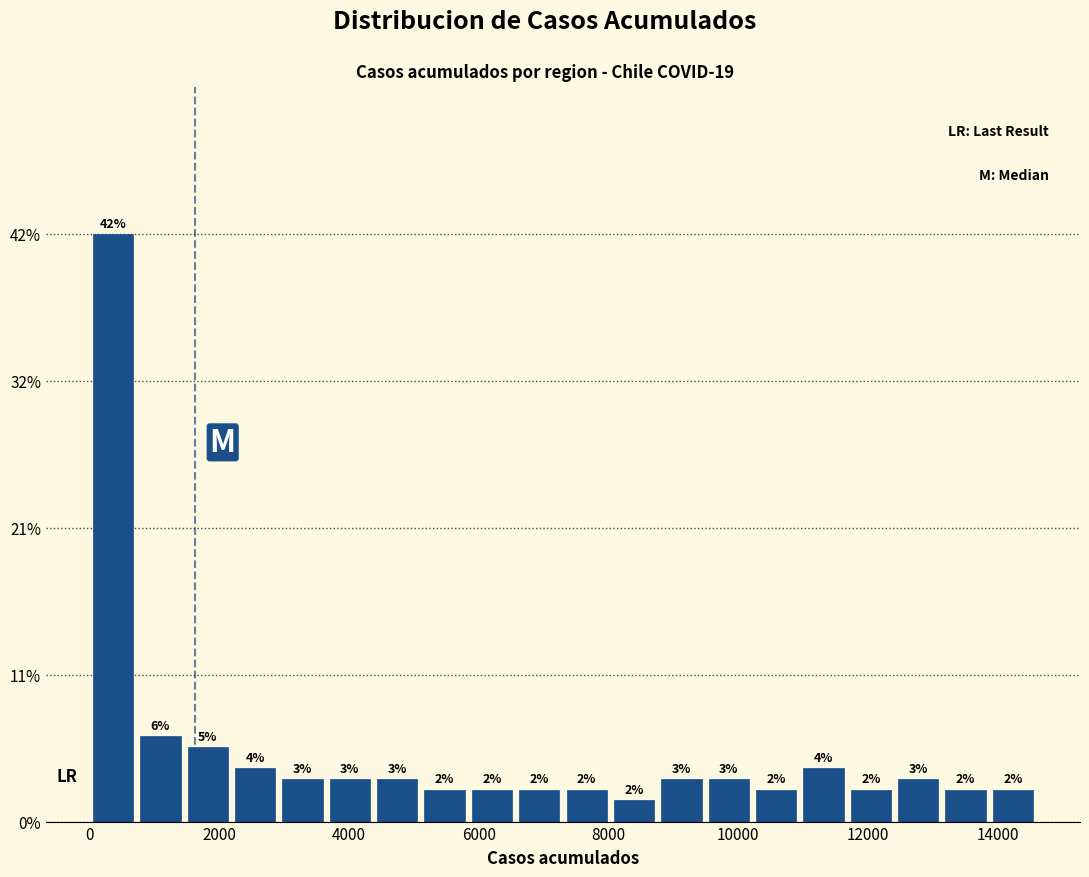

Read against the x-axis, roughly where is the centre of the tallest bar?

400